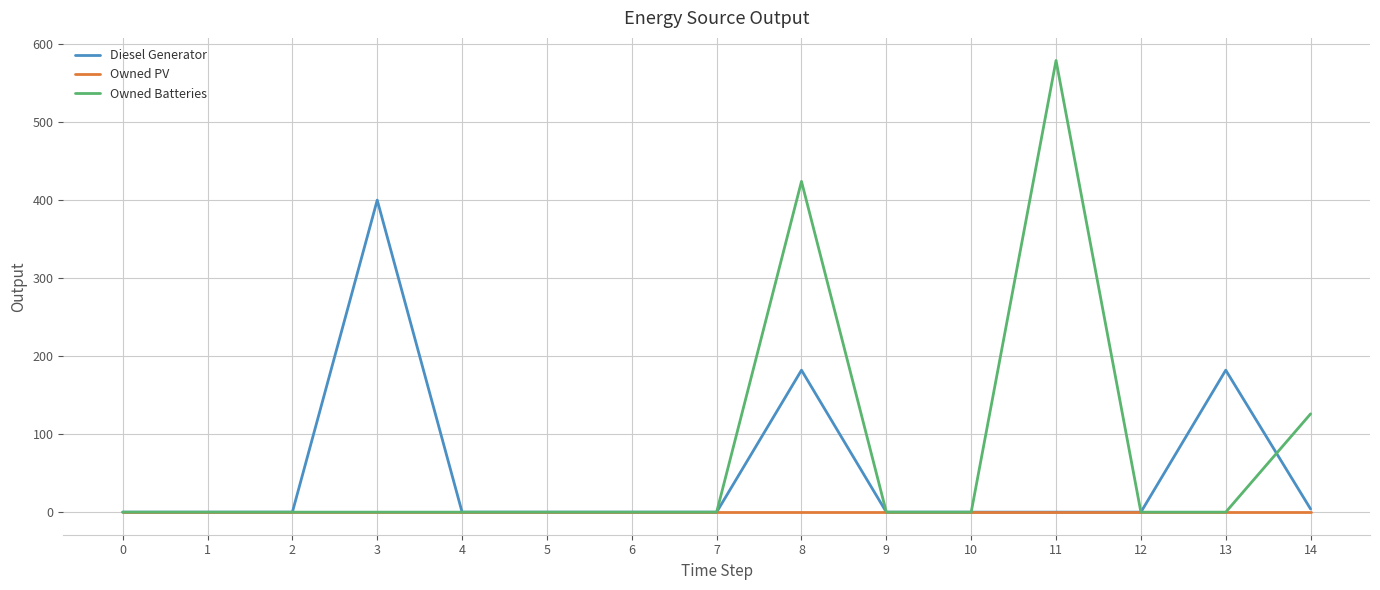

Reading right to left, list all the values displayed in this chart.

Diesel Generator: 14=4	13=182	12=0	11=0	10=0	9=0	8=182	7=0	6=0	5=0	4=0	3=400	2=0	1=0	0=0
Owned PV: 14=0	13=0	12=0	11=0	10=0	9=0	8=0	7=0	6=0	5=0	4=0	3=0	2=0	1=0	0=0
Owned Batteries: 14=126	13=0	12=0	11=579	10=0	9=0	8=424	7=0	6=0	5=0	4=0	3=0	2=0	1=0	0=0